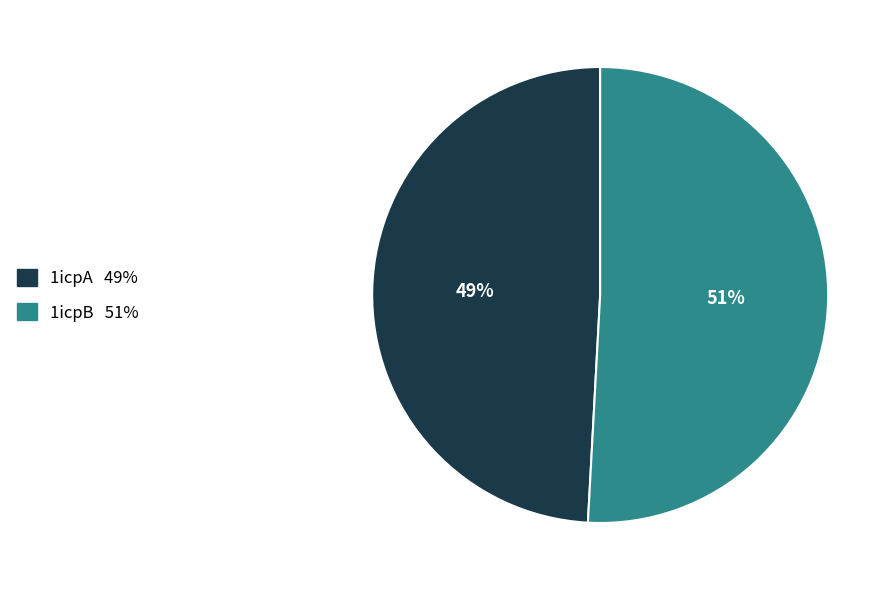

To the nearest percent, what is the combined percentage of 1icpB and 1icpA?

100%